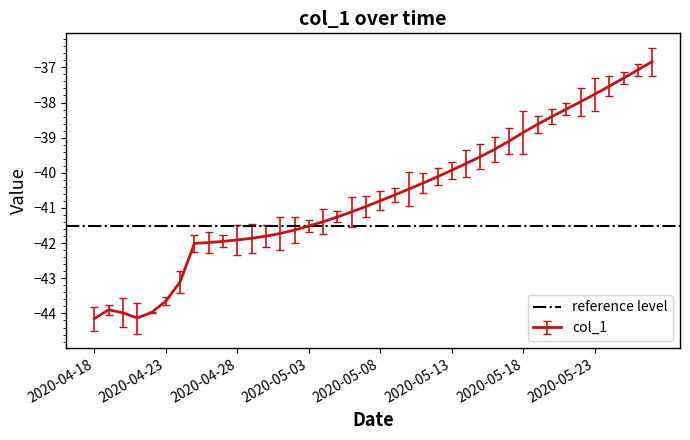

At which label is the value closest to -40?

2020-05-13